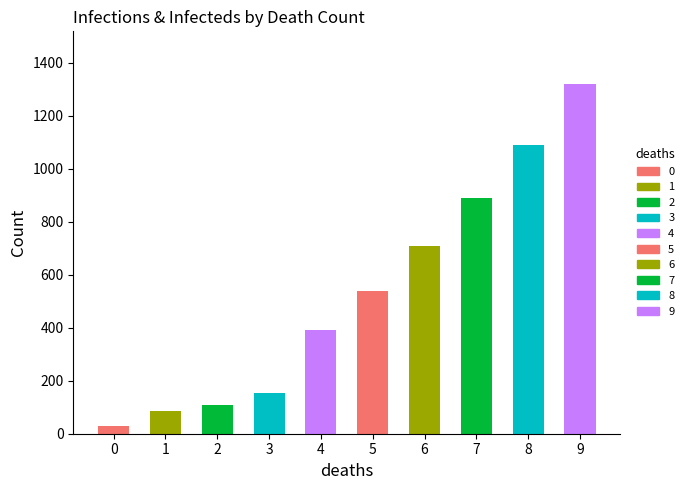

How many bars are there in total?

10